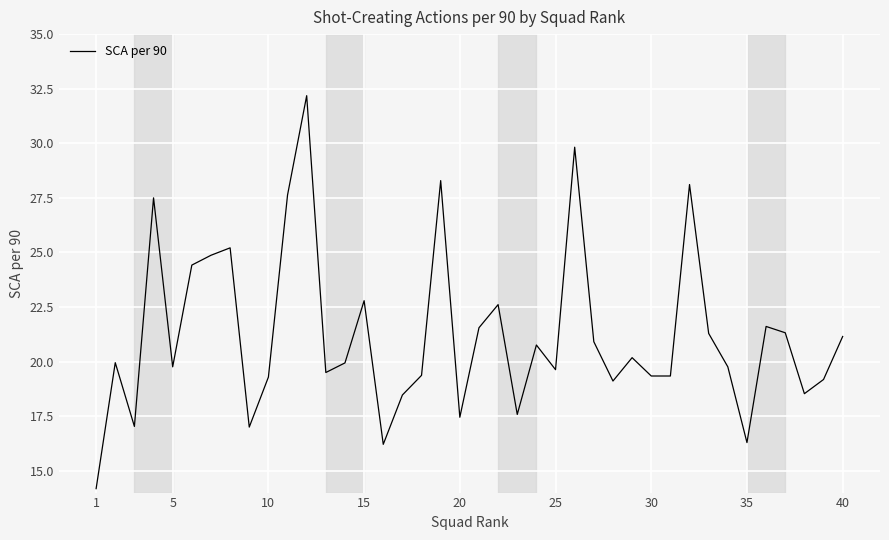

True or false: the data has more than 1 interior local peaks.

True